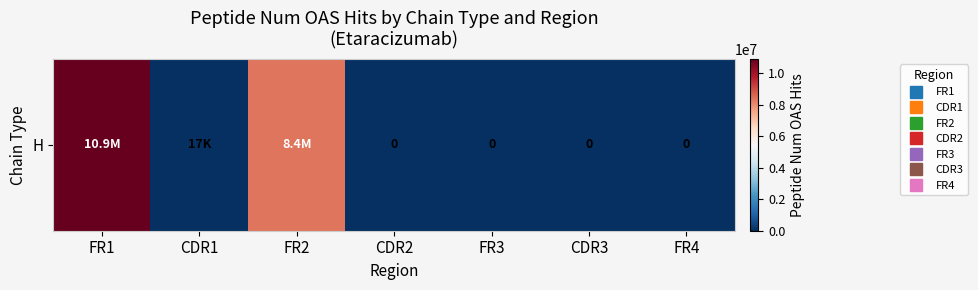

Reading left to right, list all the values displayed in this chart.

10904345.0	17410.0	8355003.2	0.0	0.0	0.0	0.0